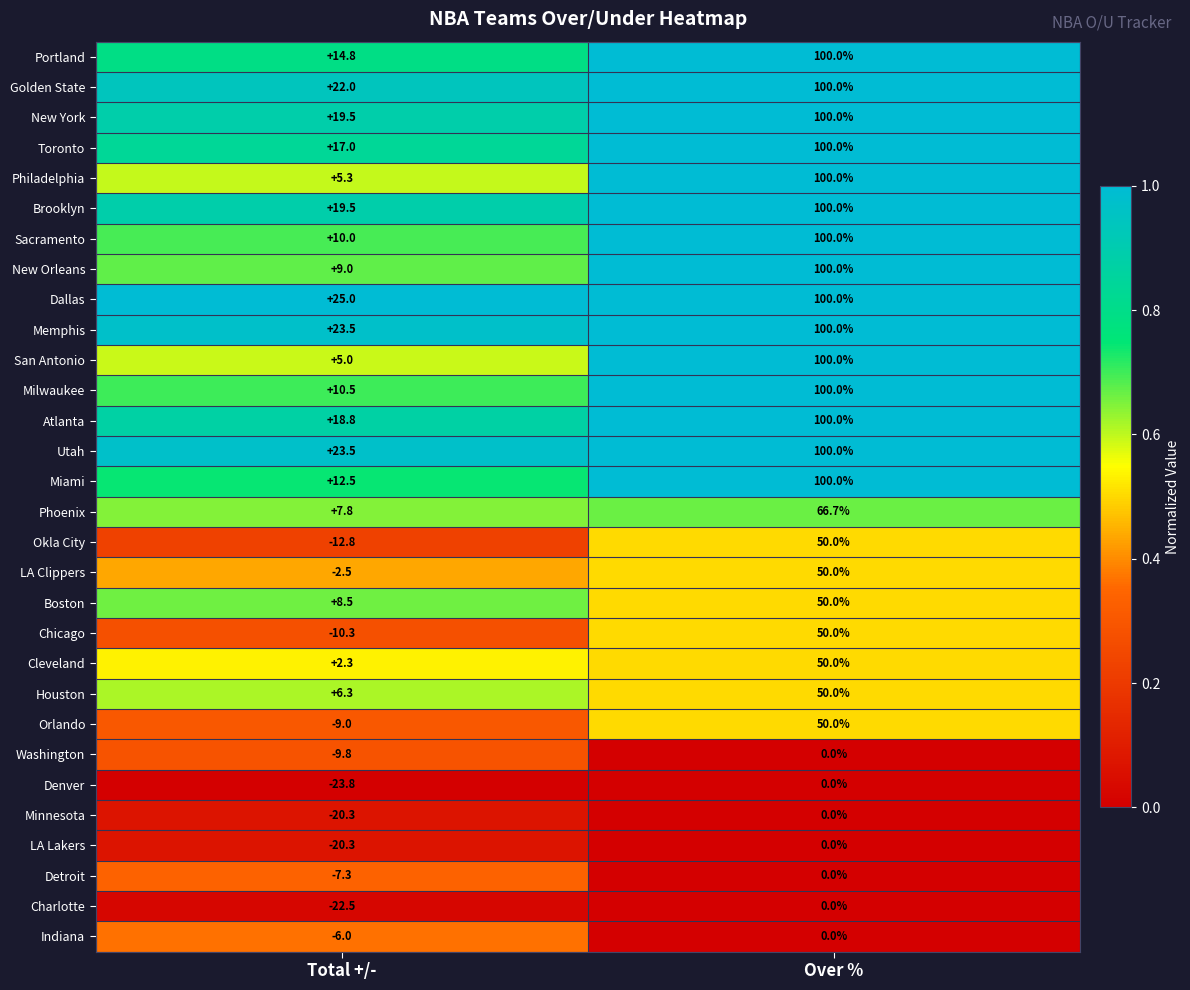

What is the difference between the maximum and minimum values in the New Orleans series?

91.0